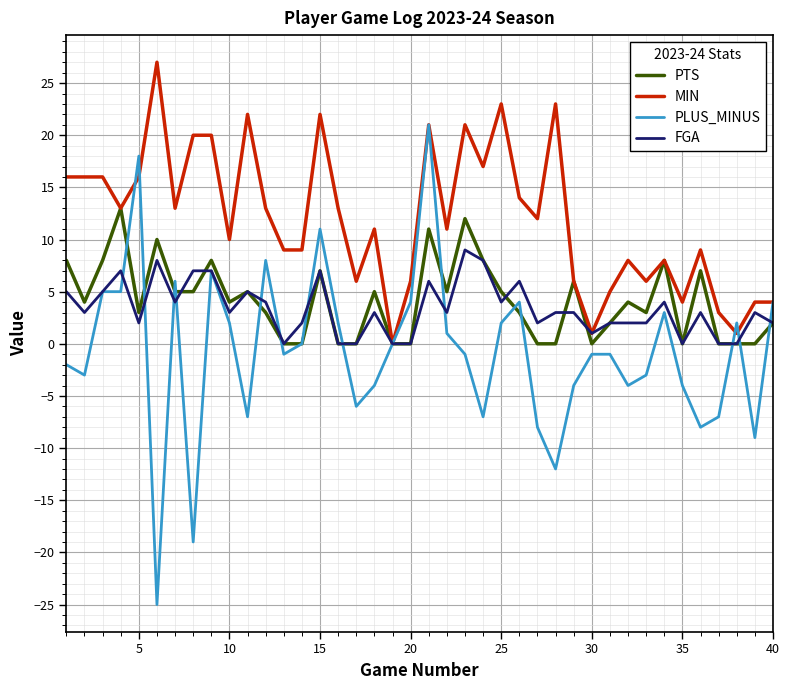

List the series in order of their peak value, lowest first.

FGA, PTS, PLUS_MINUS, MIN